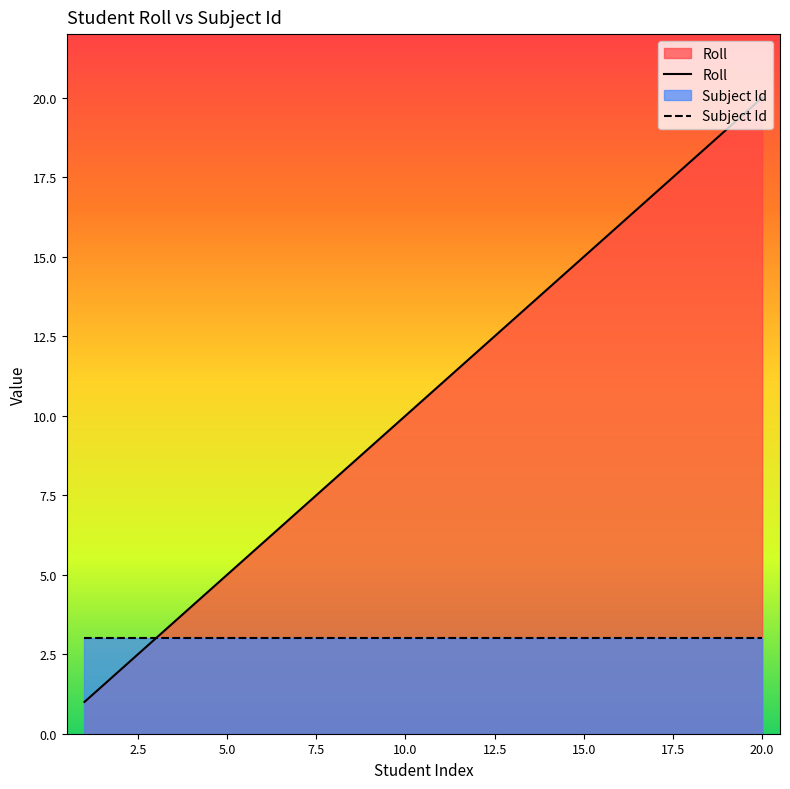

True or false: Roll has more than 2 points higher than both neighbors.

False